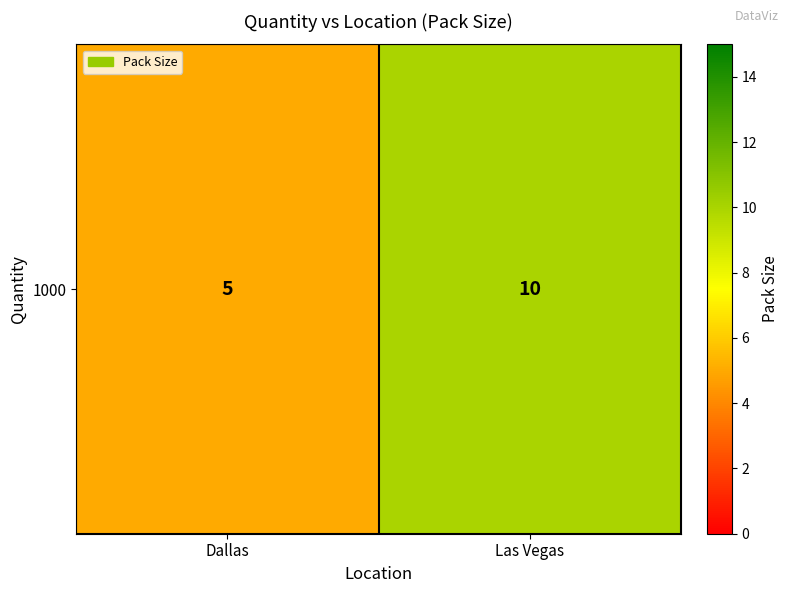

What is the minimum value shown in the chart?

5